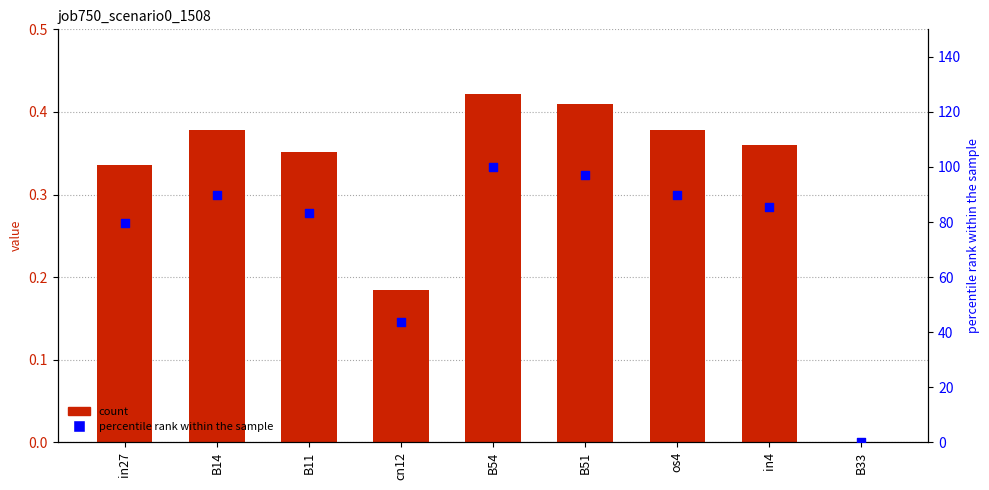

Which series has the widest spread of Y values?

percentile rank within the sample